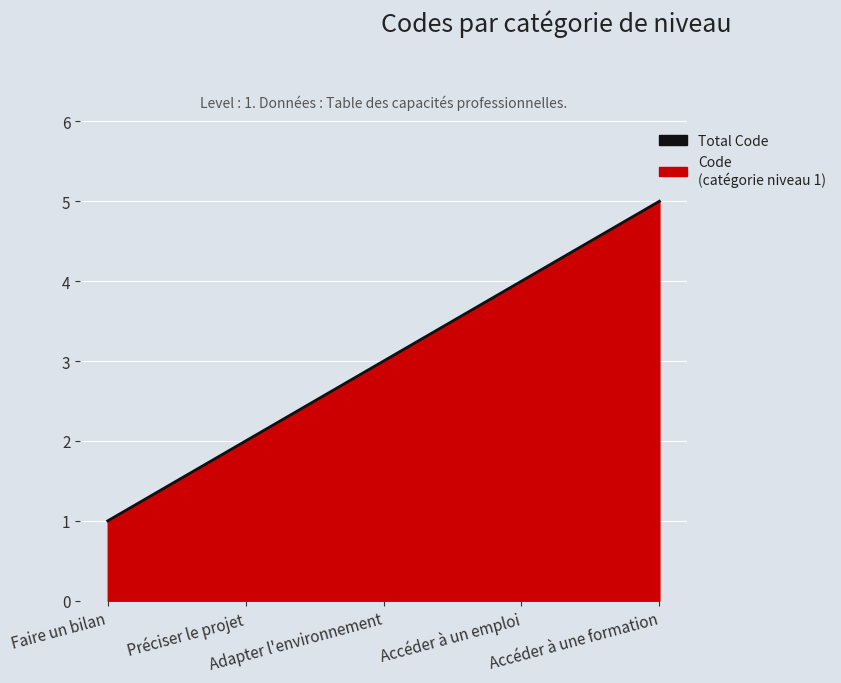

What value does the data have at Faire un bilan?

1